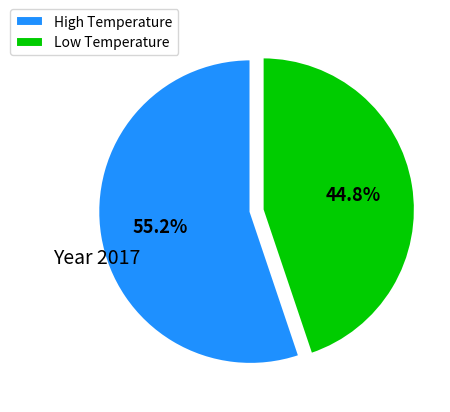

Combined, what portion of the pie is High Temperature and Low Temperature?

100.0%